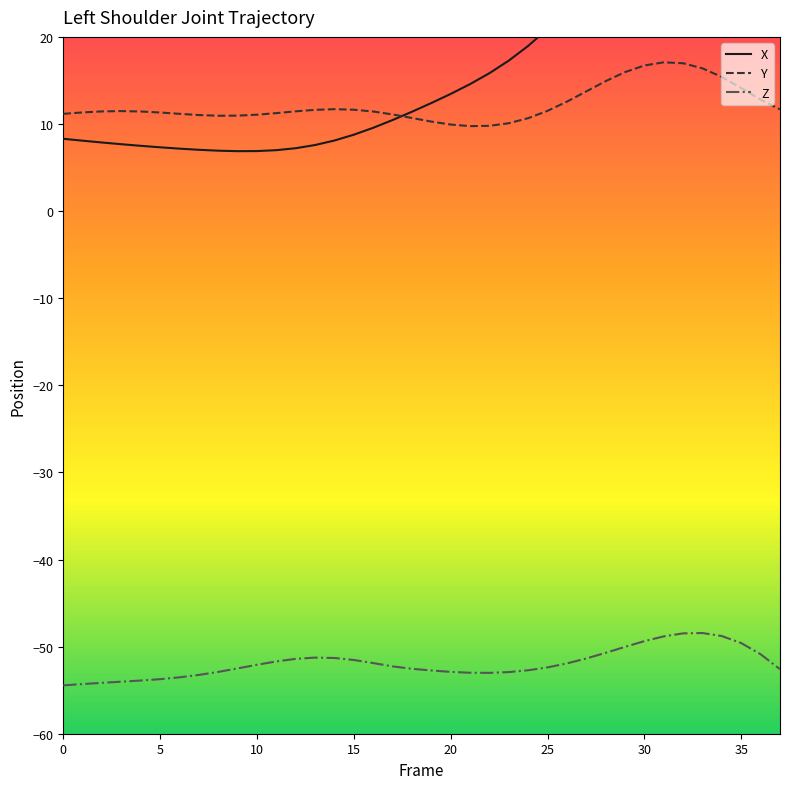

Where is Z nearest to the value -51?

36